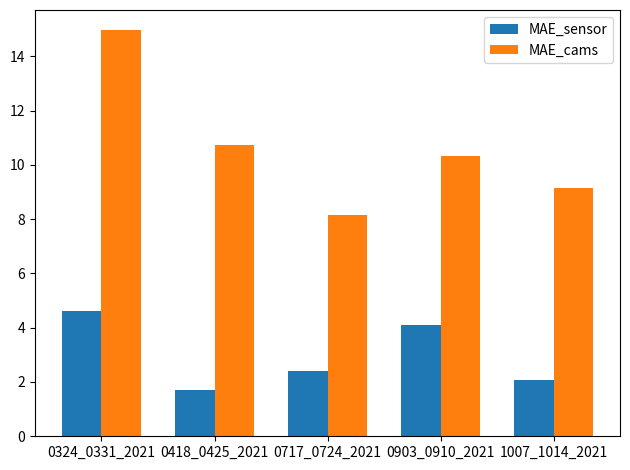

Which series has the largest total across all categories?

MAE_cams